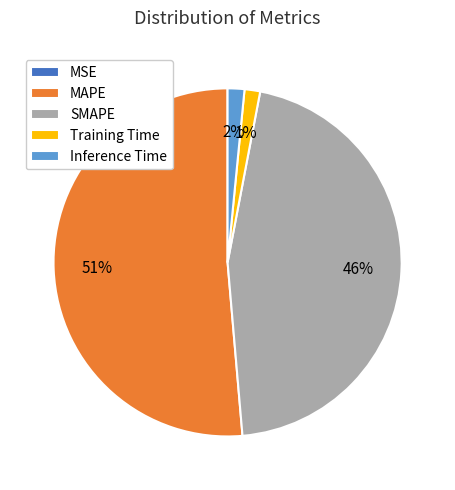

To the nearest percent, what is the combined percentage of Inference Time and MAPE?

53%